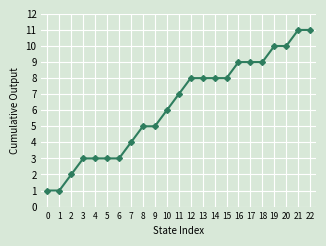

What is the minimum value shown in the chart?

1